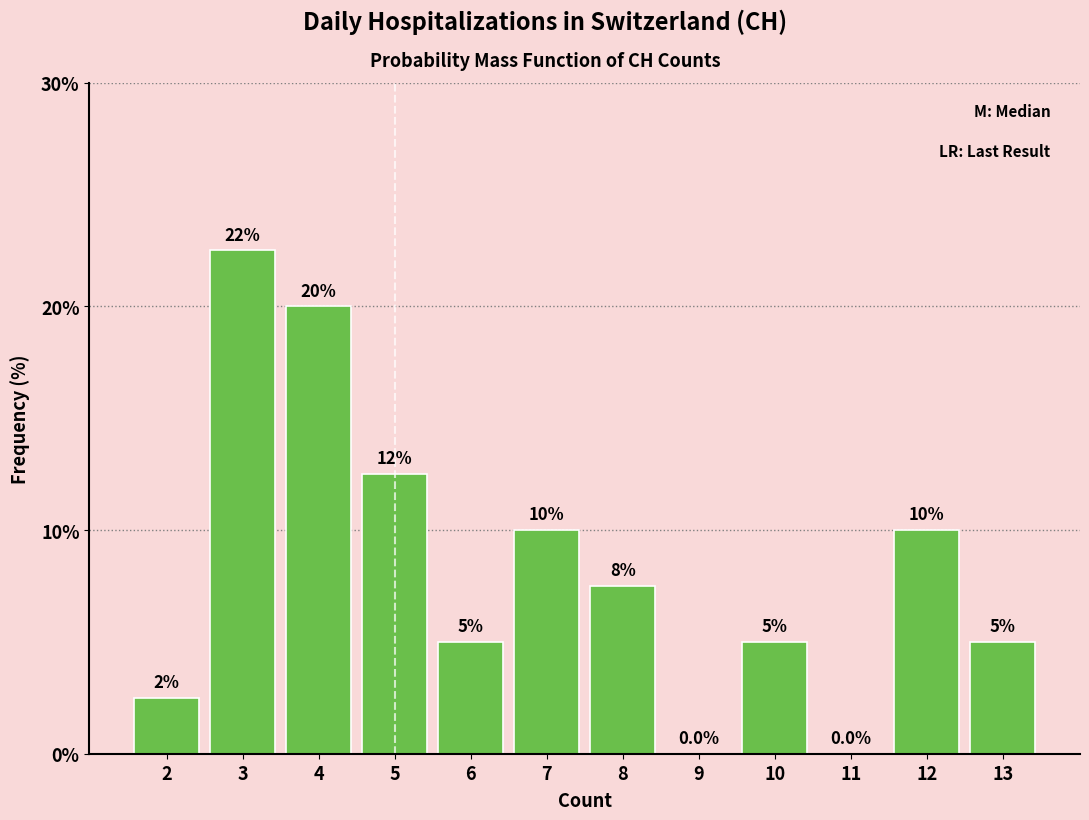

Reading right to left, transcribe all the data shown in this chart.

13=5.0	12=10.0	11=0.0	10=5.0	9=0.0	8=7.5	7=10.0	6=5.0	5=12.5	4=20.0	3=22.5	2=2.5